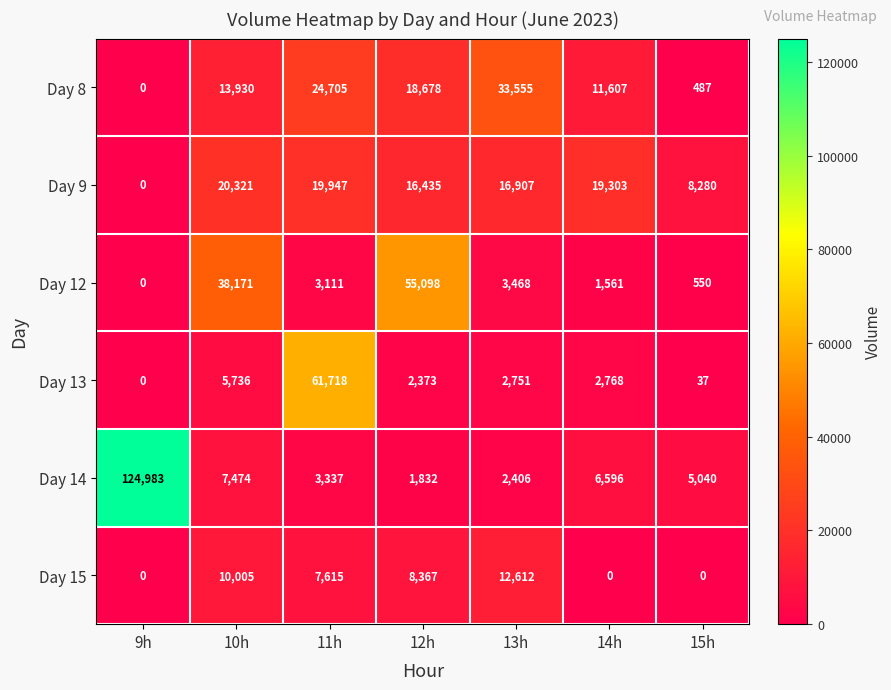

At how many categories does at least one series exceed 33142?

5